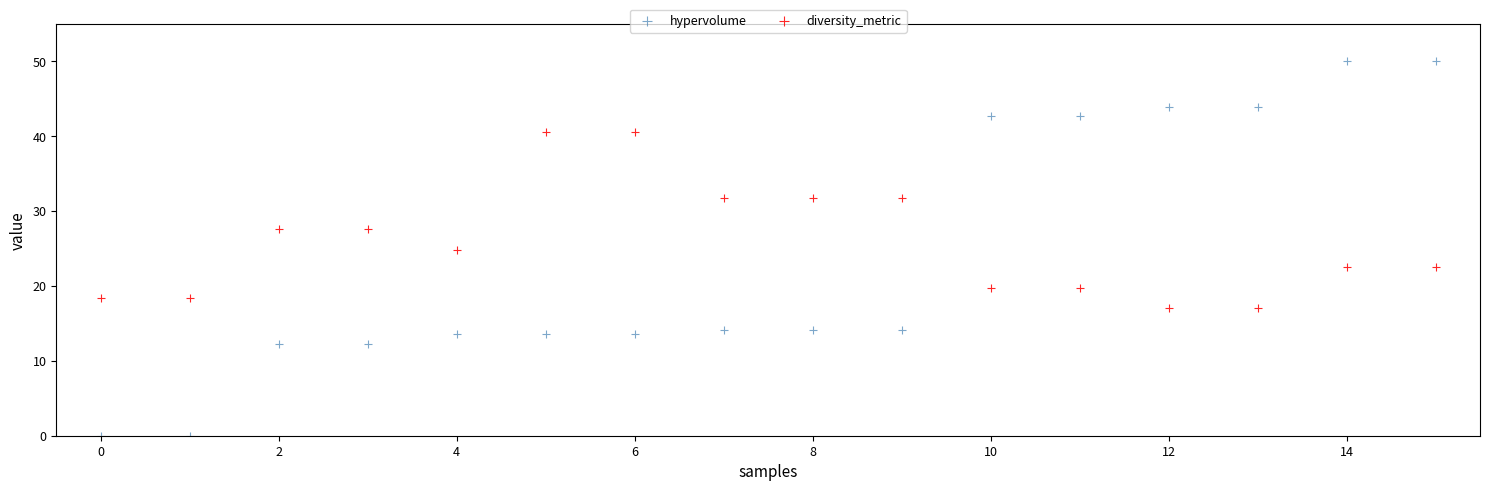

Which series contains the lowest Y value?

hypervolume